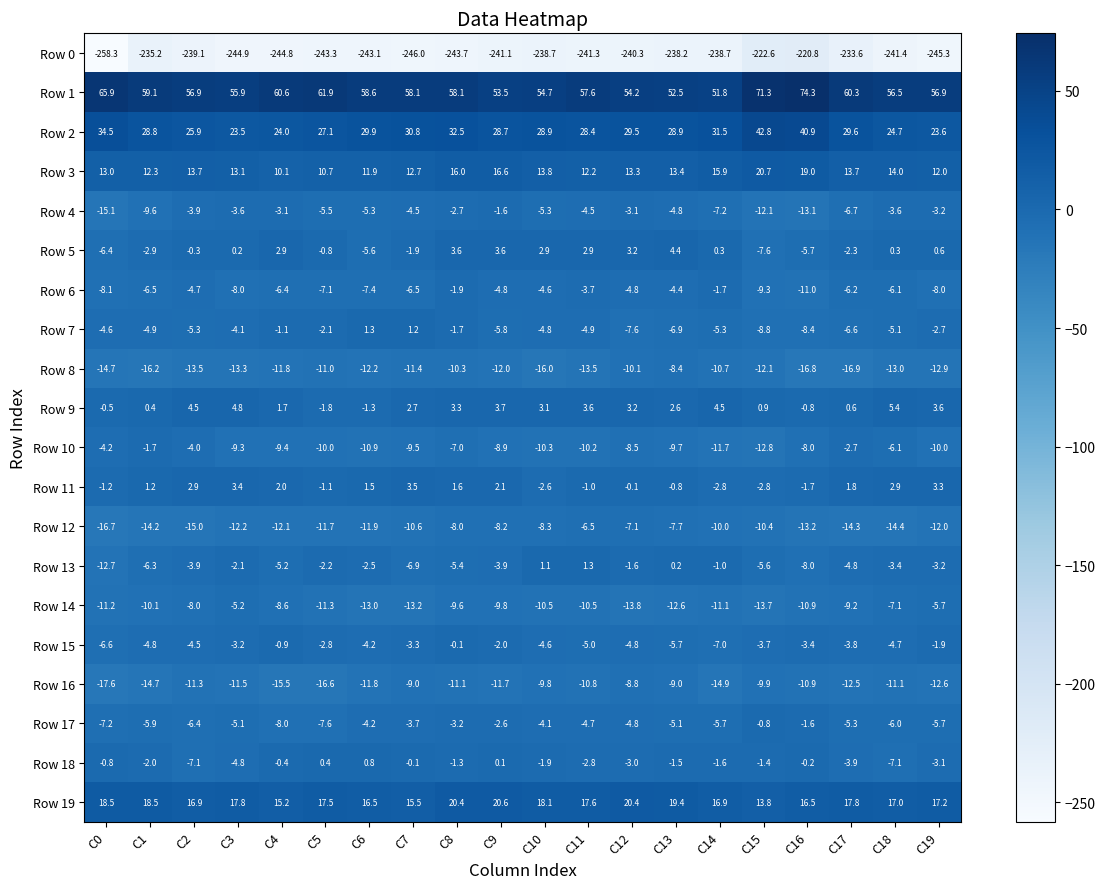

What is the difference between the second highest and second lowest values in the Row 8 series?

6.7